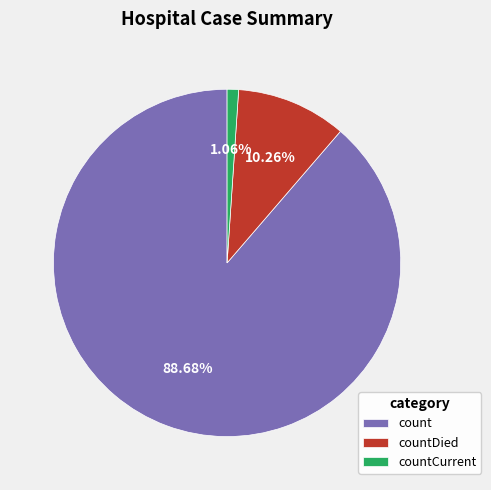

What is the total percentage of countCurrent and countDied?

11.3%